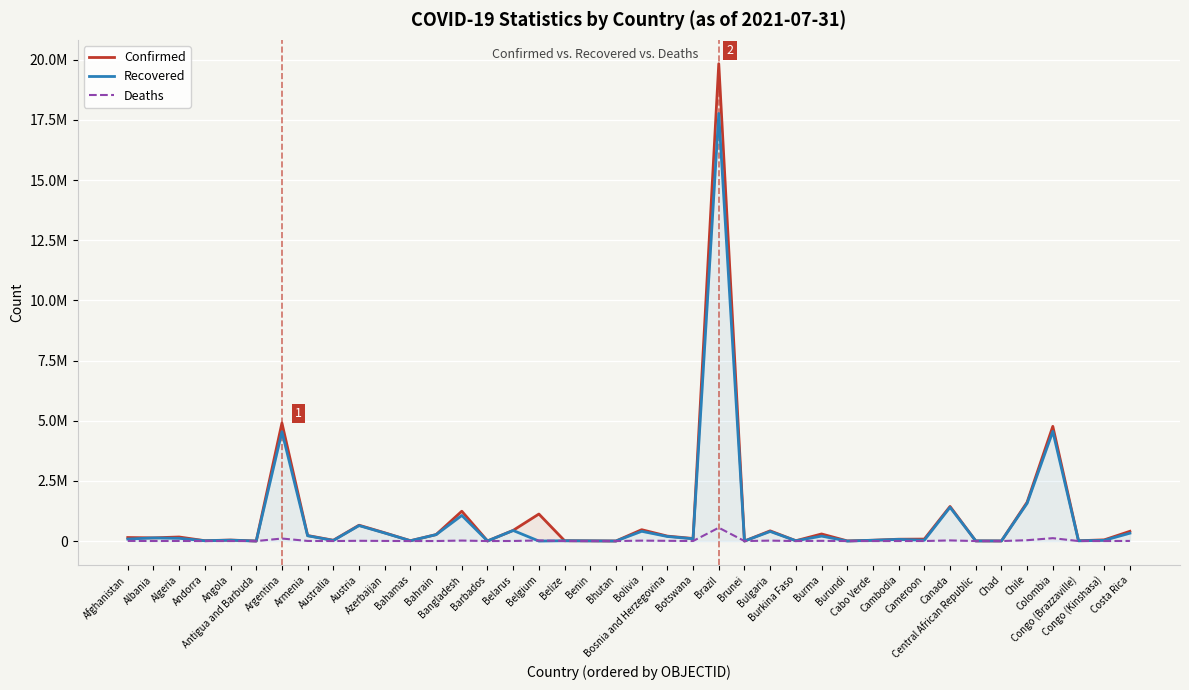

Which category has the lowest value across all series?

Belgium